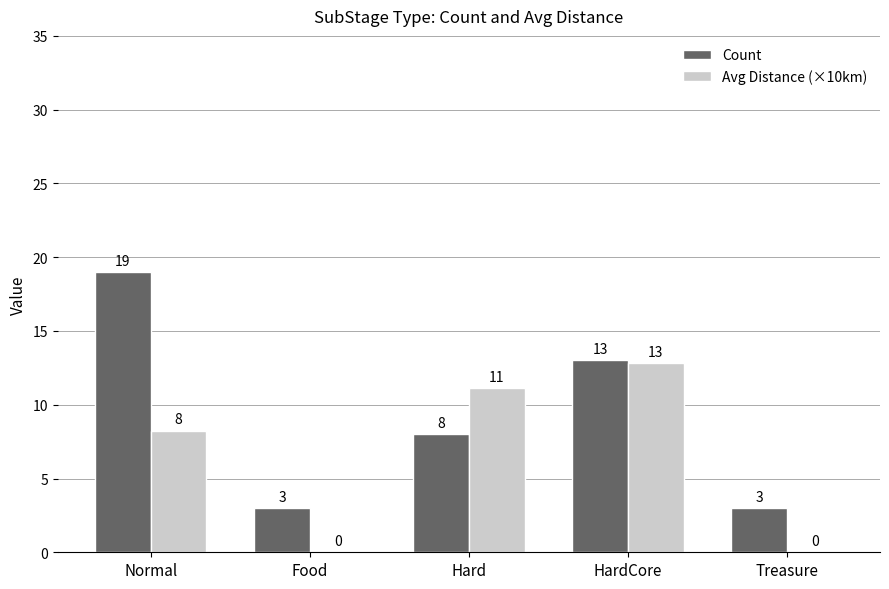

Are the bars grouped side by side (vs. stacked)?

Yes